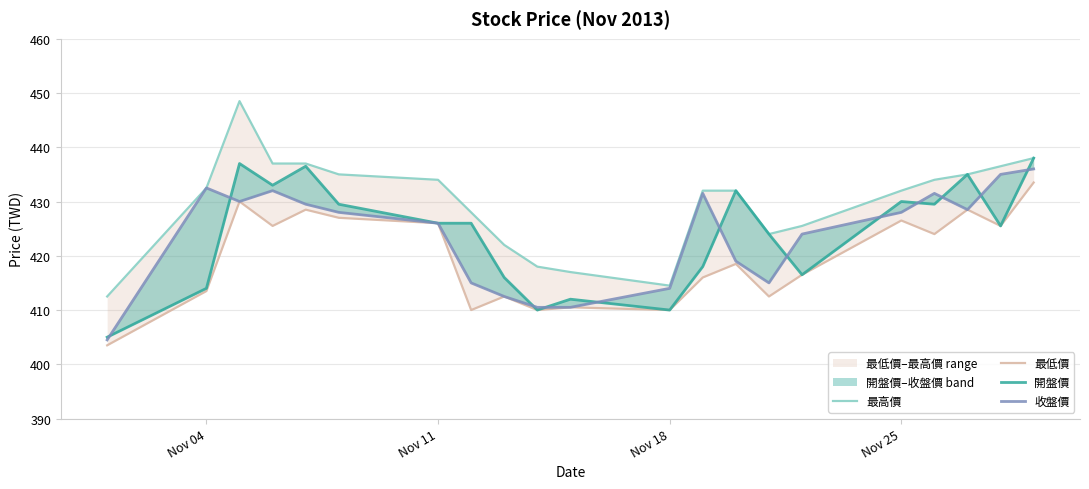

What is the value of the 收盤價 point at the 5th from the left?

429.5